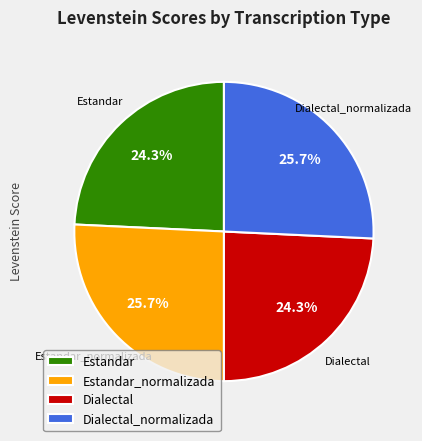

Which has a higher value, Dialectal_normalizada or Estandar?

Dialectal_normalizada